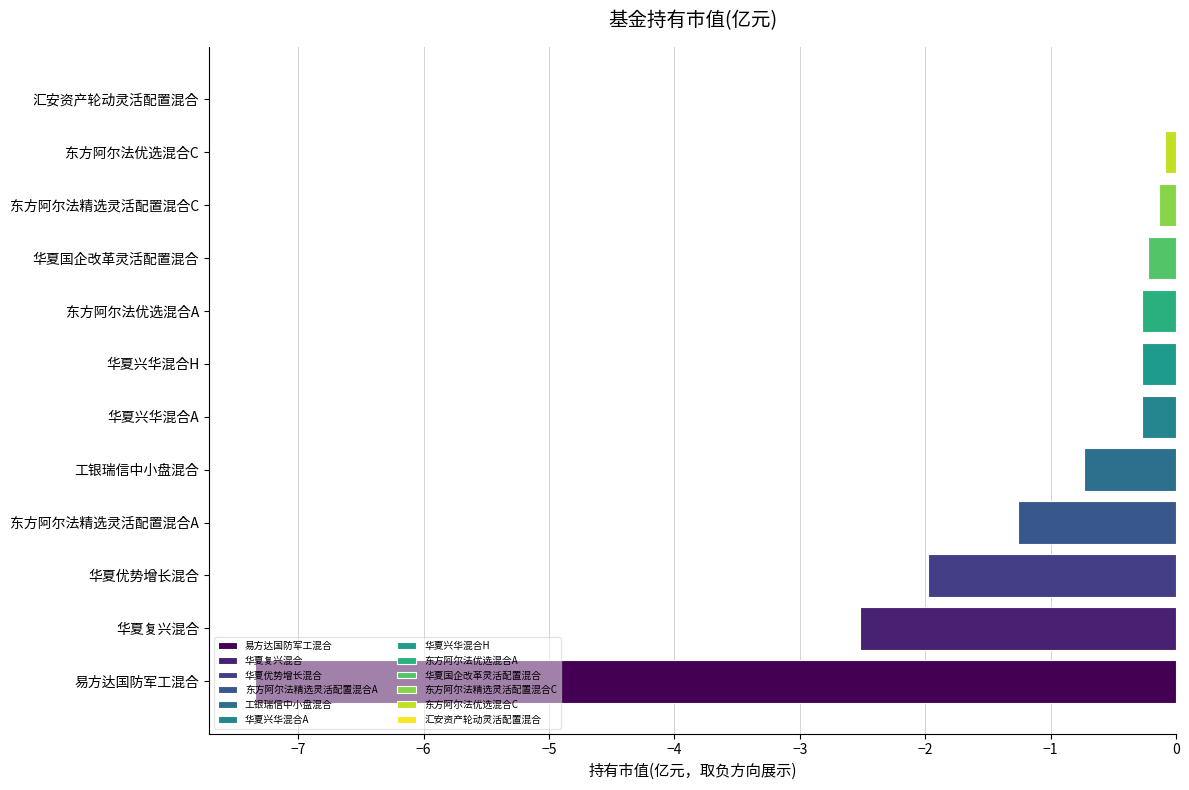

Does the chart contain stacked bars?

No